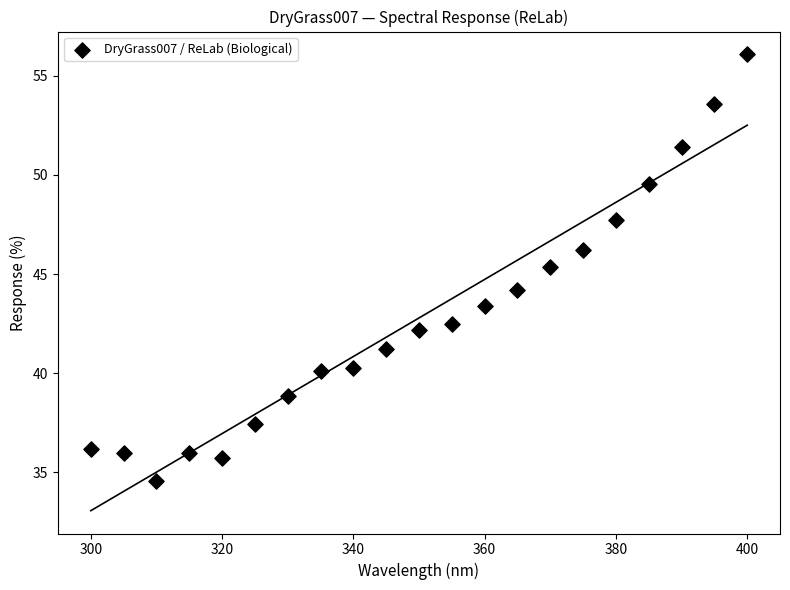

What is the range of X values (max minus min)?

100.0